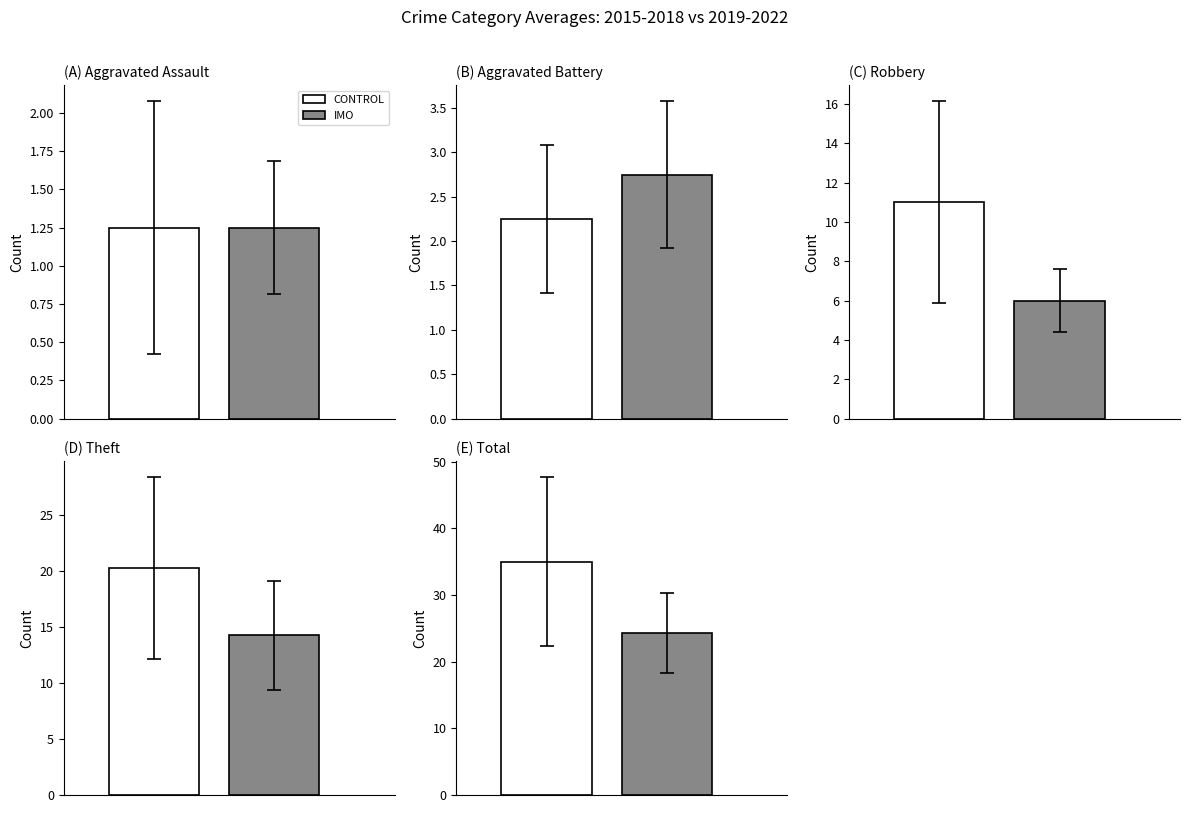

Are the bars grouped side by side (vs. stacked)?

Yes